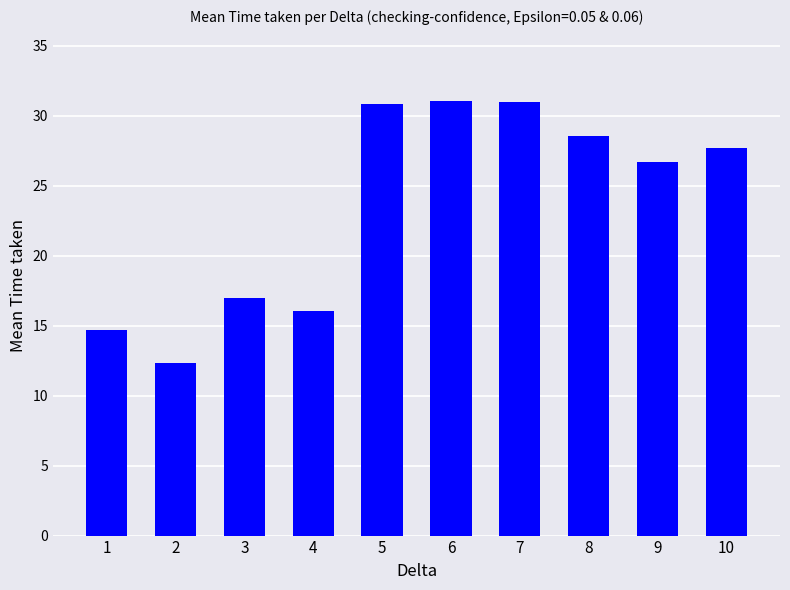

What is the greatest value displayed?

31.1